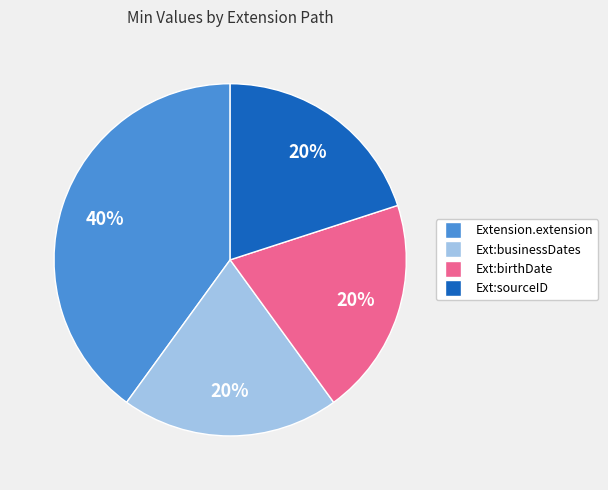

Is there any slice that represents more than half of the pie?

No